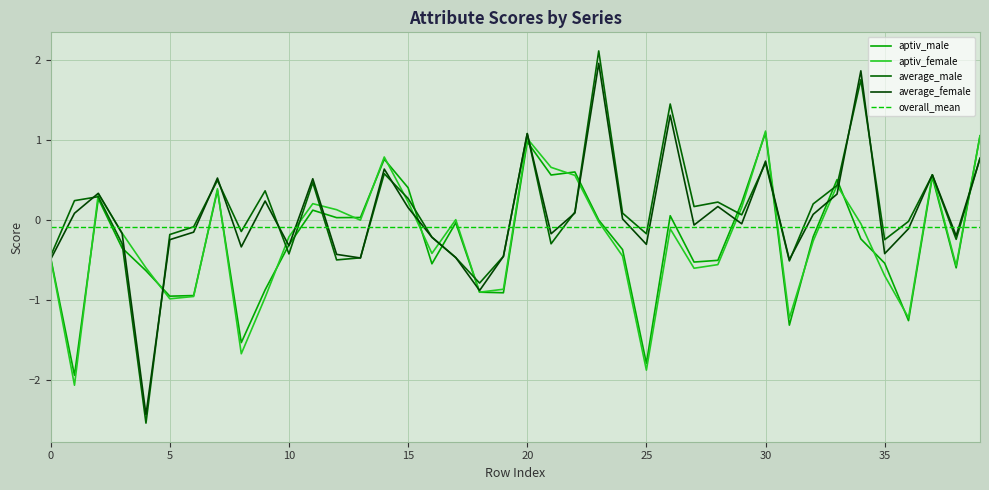

How many negative values does the average_female series have?

21